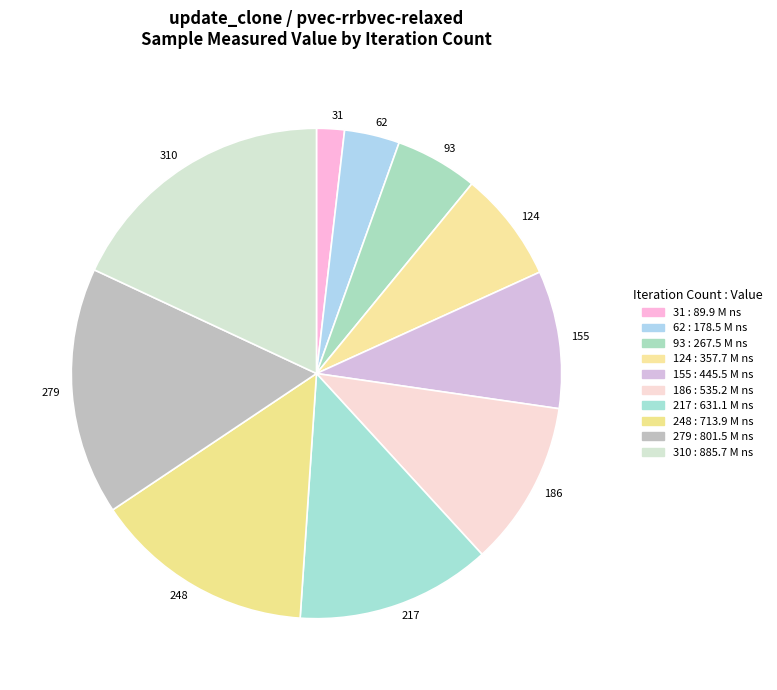

The 217 slice represents 13% of the pie. True or false?

True